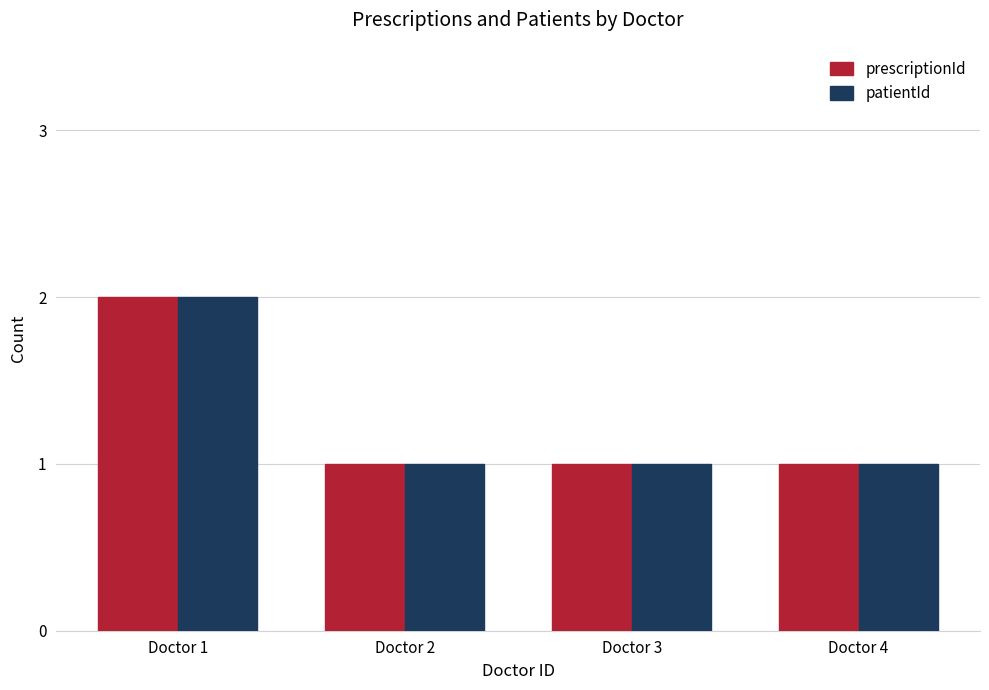

What are all the series names shown in the legend?

prescriptionId, patientId